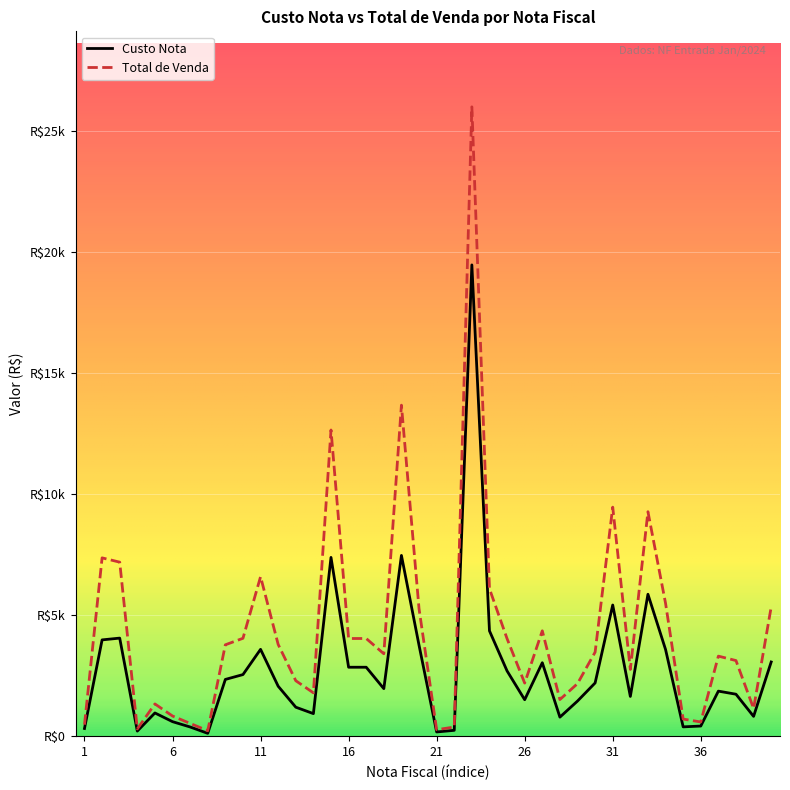

Reading left to right, what are all the values shown in this chart?

Custo Nota: 1=317.6	2=3981.0	3=4054.1	4=210.0	5=960.0	6=600.0	7=380.0	8=117.4	9=2346.1	10=2546.3	11=3590.0	12=2065.0	13=1198.2	14=932.4	15=7390.5	16=2850.0	17=2850.0	18=1964.9	19=7472.9	20=3757.8	21=174.1	22=241.9	23=19483.2	24=4353.8	25=2696.6	26=1507.4	27=3037.1	28=786.9	29=1452.1	30=2200.7	31=5422.6	32=1643.0	33=5866.8	34=3585.0	35=385.0	36=418.9	37=1862.0	38=1734.7	39=818.8	40=3067.5
Total de Venda: 1=475.5	2=7371.7	3=7194.7	4=299.7	5=1333.0	6=833.1	7=527.6	8=225.6	9=3778.0	10=4046.2	11=6594.0	12=3793.0	13=2292.6	14=1791.9	15=12658.2	16=4038.0	17=4038.0	18=3406.8	19=13685.0	20=5268.0	21=266.1	22=379.1	23=26017.4	24=6094.3	25=4029.7	26=2194.0	27=4355.3	28=1513.0	29=2173.0	30=3474.2	31=9468.6	32=2758.8	33=9279.8	34=5494.9	35=707.1	36=587.0	37=3309.3	38=3126.1	39=1143.0	40=5343.8